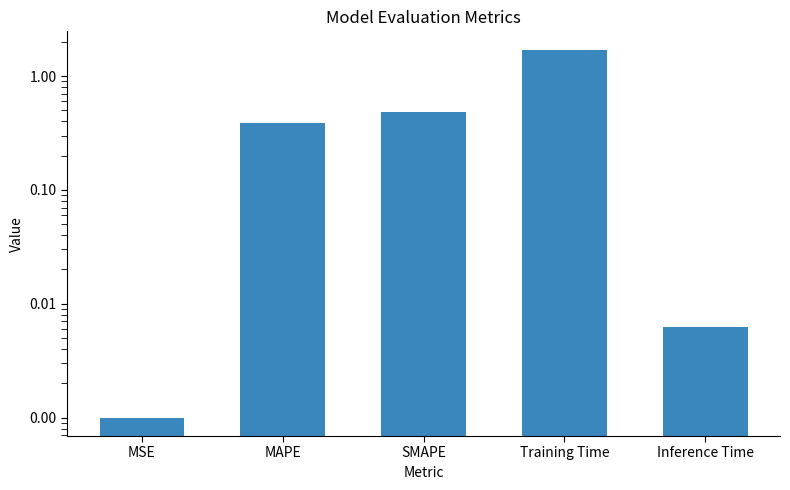

Rank the categories by value from lowest to highest.

MSE, Inference Time, MAPE, SMAPE, Training Time